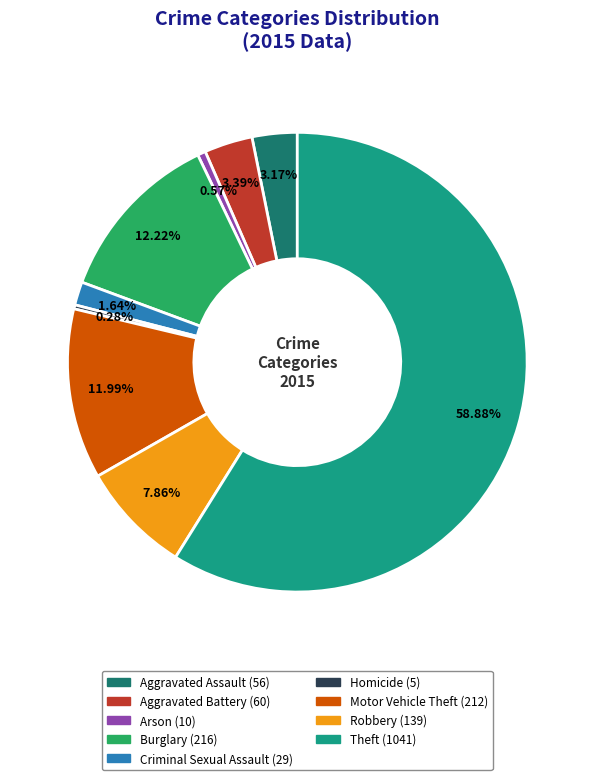

The Burglary slice represents 12% of the pie. True or false?

True